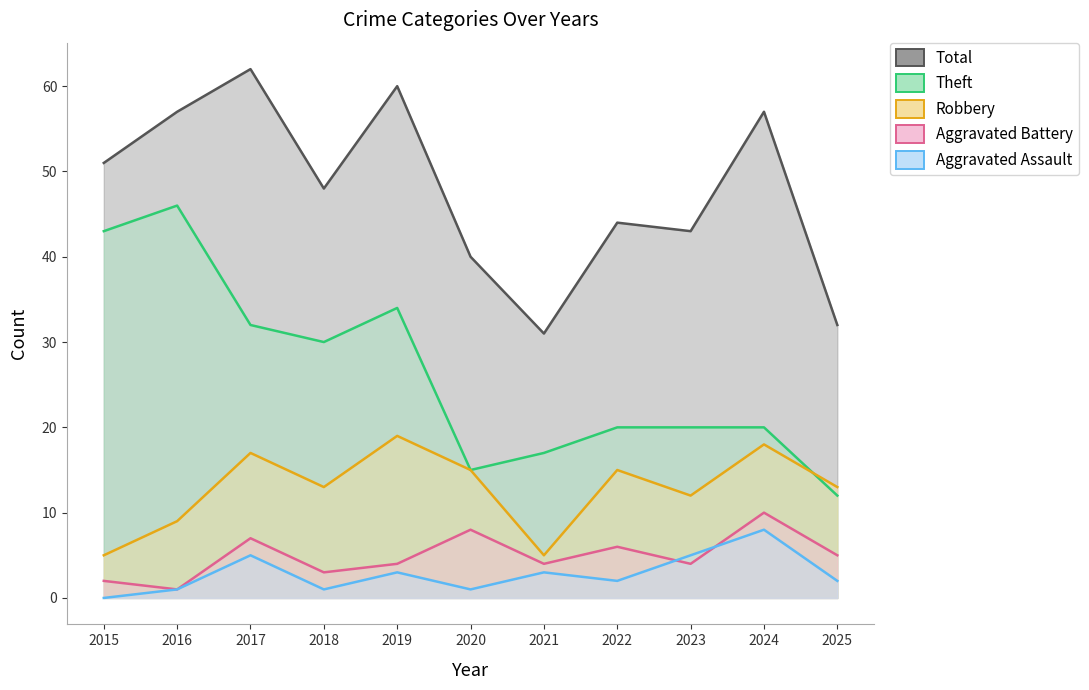

True or false: Theft and Aggravated Battery cross at least once.

False